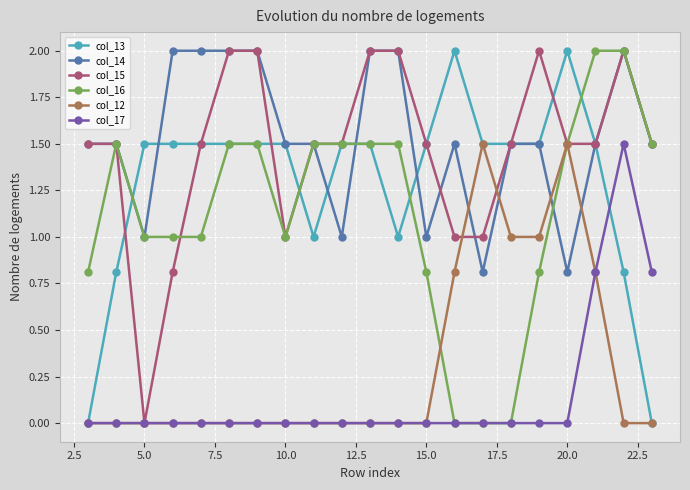

What is the greatest value displayed?

2.0